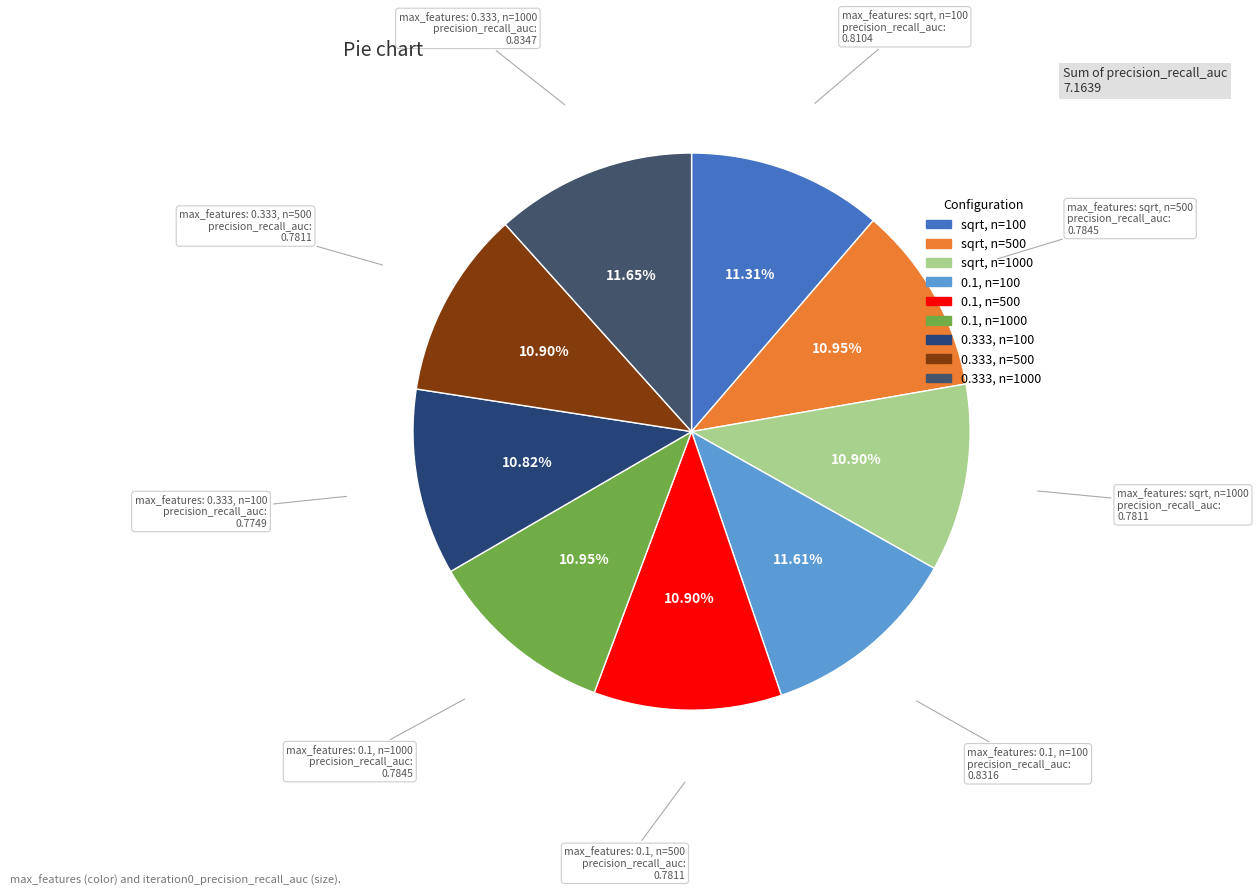

Rank the categories by value from lowest to highest.

0.333, n=100, sqrt, n=1000, 0.1, n=500, 0.333, n=500, sqrt, n=500, 0.1, n=1000, sqrt, n=100, 0.1, n=100, 0.333, n=1000